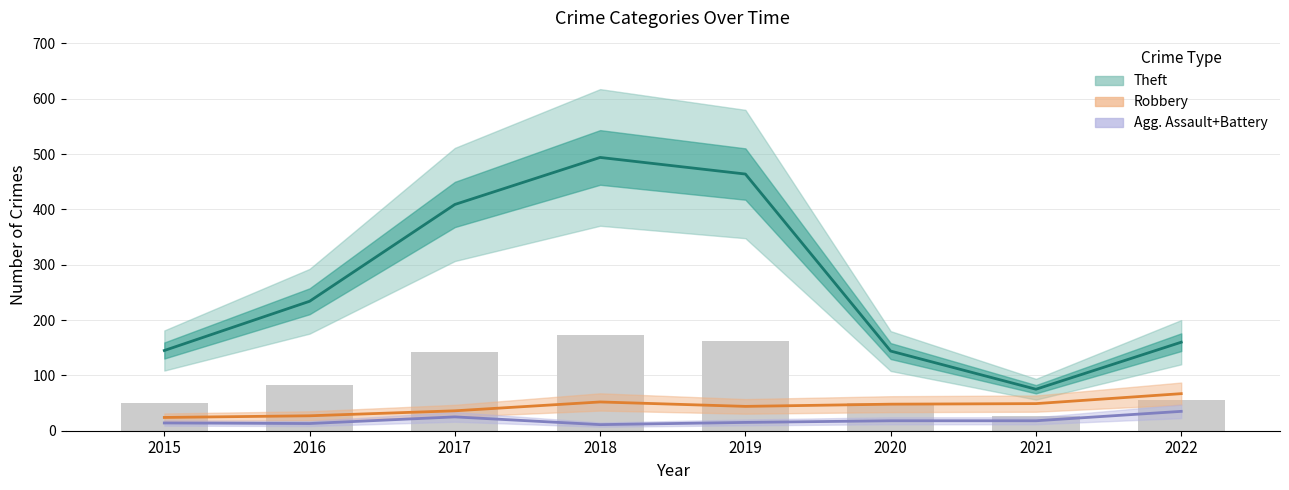

How many groups of bars are there?

8